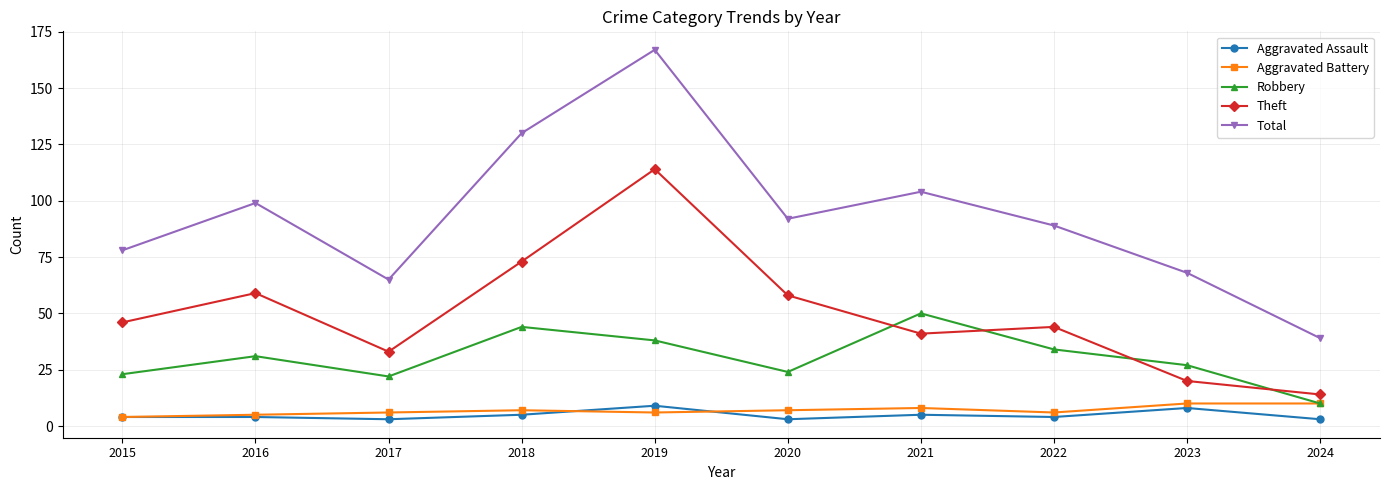

What is the smallest value displayed?

3